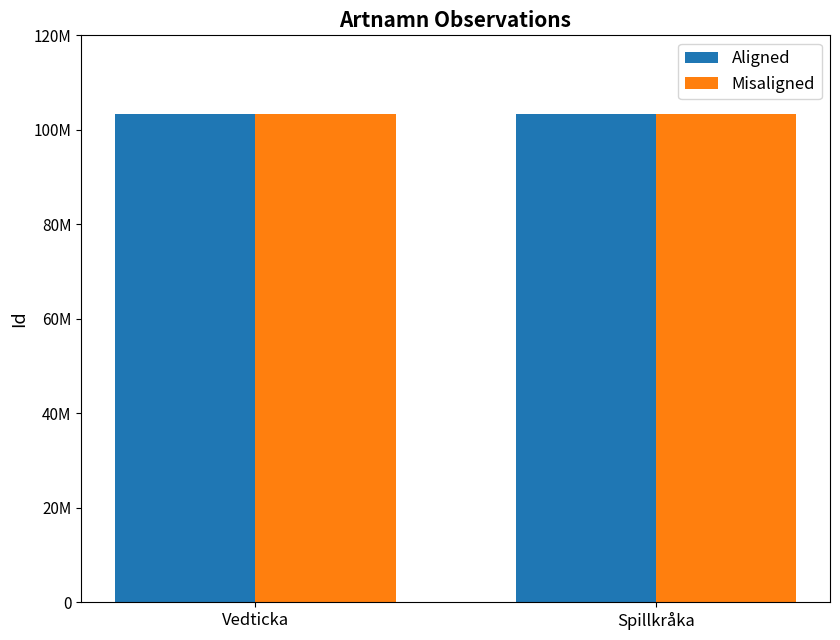

Which series has the largest total across all categories?

Misaligned